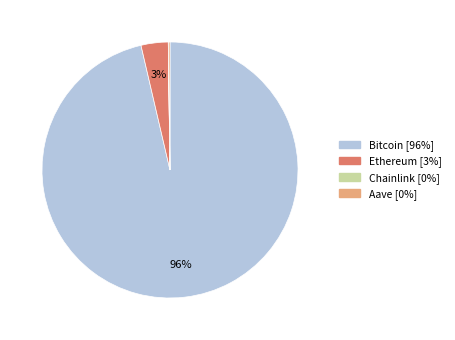

Does Ethereum account for over 50% of the chart?

No